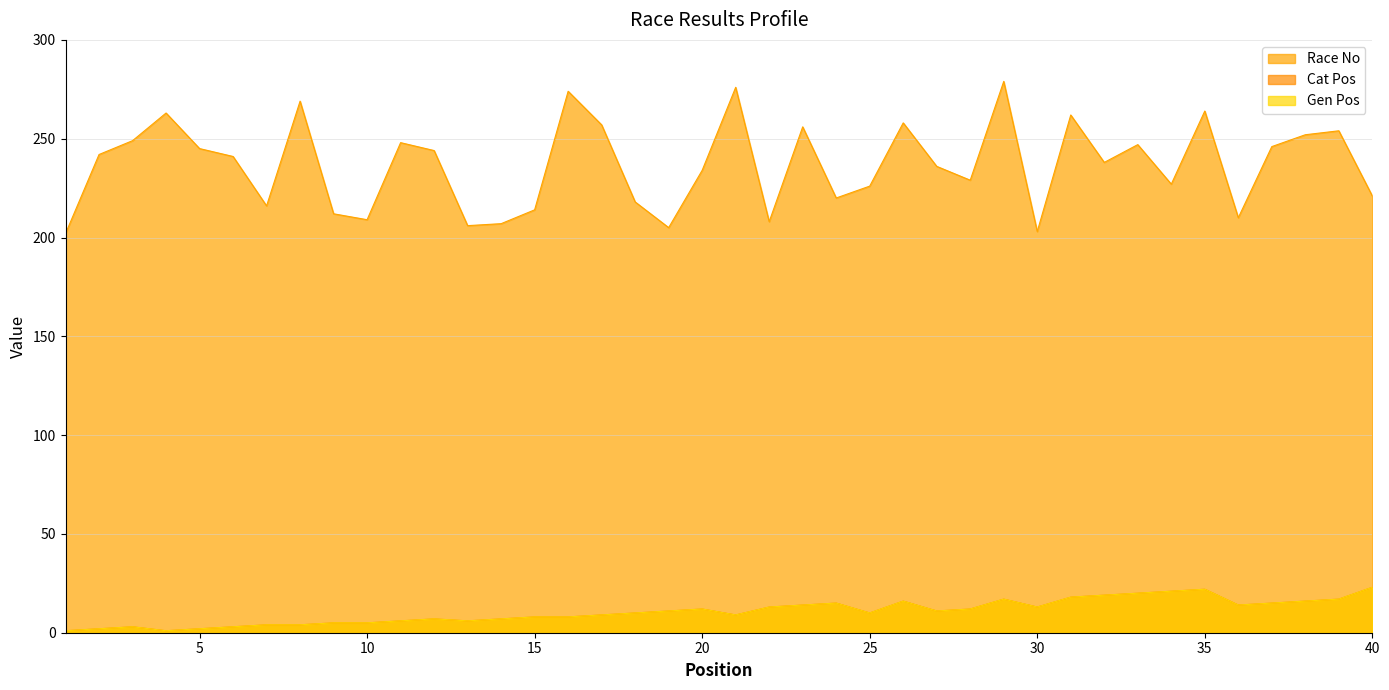

Reading right to left, what are all the values shown in this chart?

Race No: 221	254	252	246	210	264	227	247	238	262	203	279	229	236	258	226	220	256	208	276	234	205	218	257	274	214	207	206	244	248	209	212	269	216	241	245	263	249	242	202
Cat Pos: 23	17	16	15	14	22	21	20	19	18	13	17	12	11	16	10	15	14	13	9	12	11	10	9	8	8	7	6	7	6	5	5	4	4	3	2	1	3	2	1
Gen Pos: 23	17	16	15	14	22	21	20	19	18	13	17	12	11	16	10	15	14	13	9	12	11	10	9	8	8	7	6	7	6	5	5	4	4	3	2	1	3	2	1